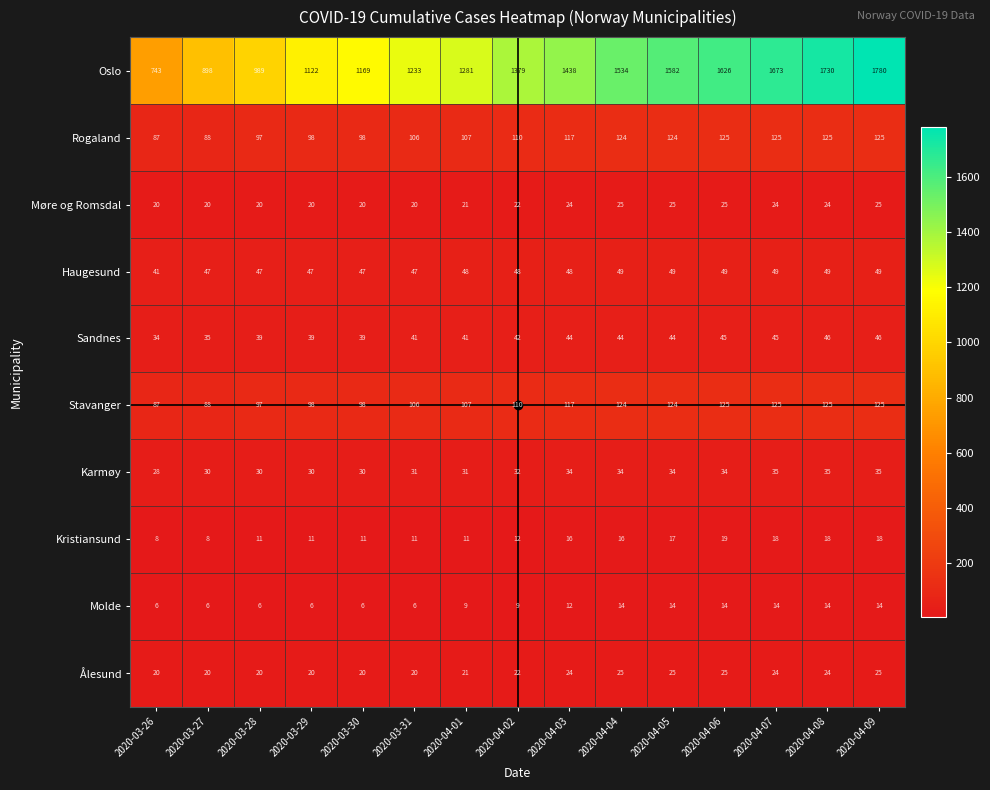

Which series has the widest spread of values?

Oslo